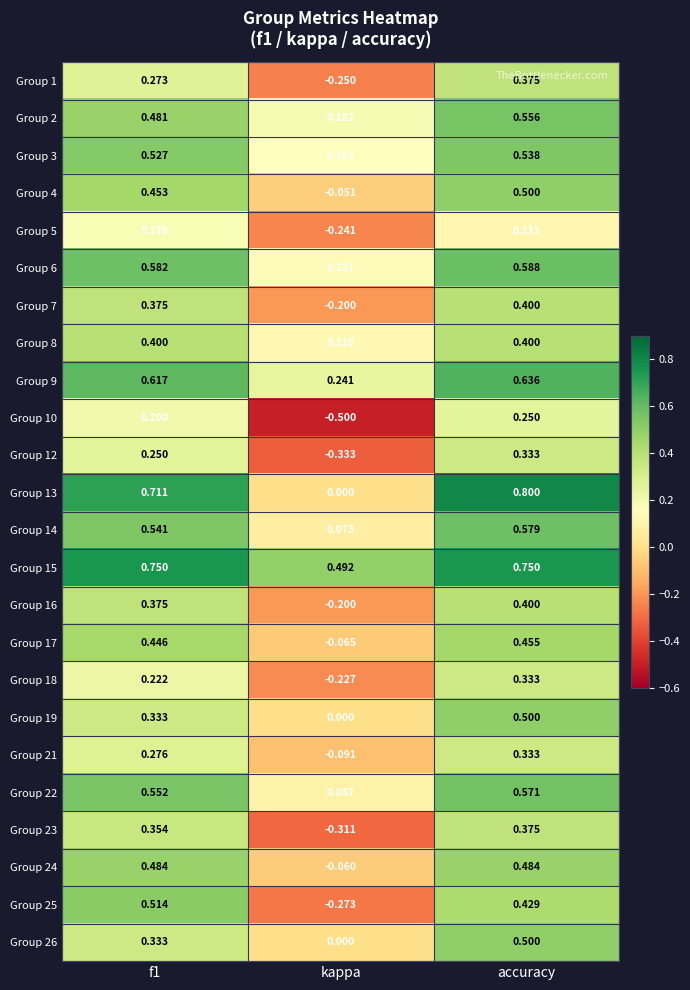

Is the value of Group 5 at accuracy greater than the value of Group 7 at kappa?

Yes